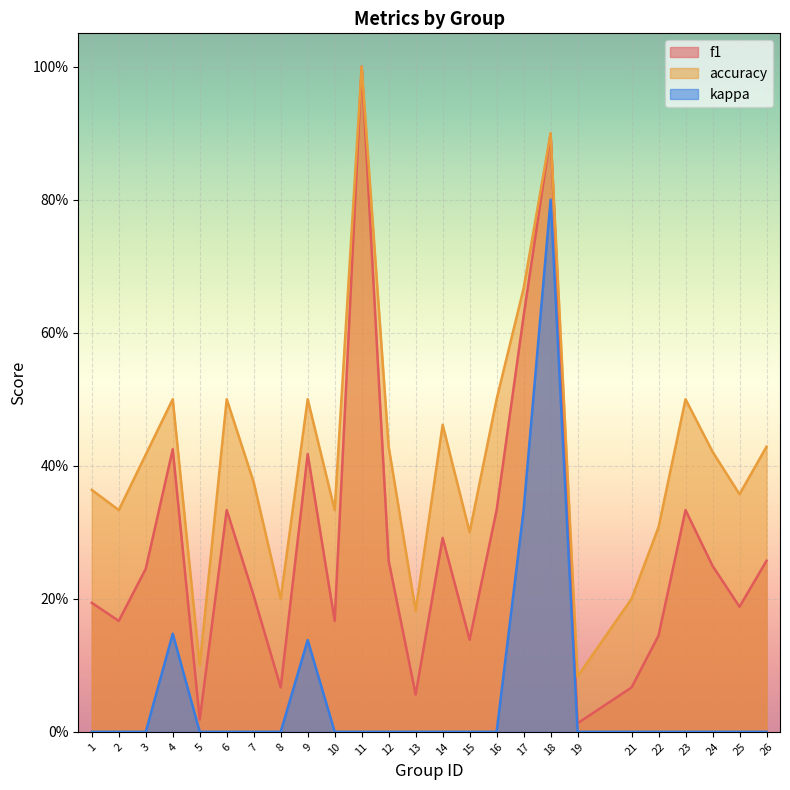

What is the sum of the f1 values at 1 and 15?

0.3